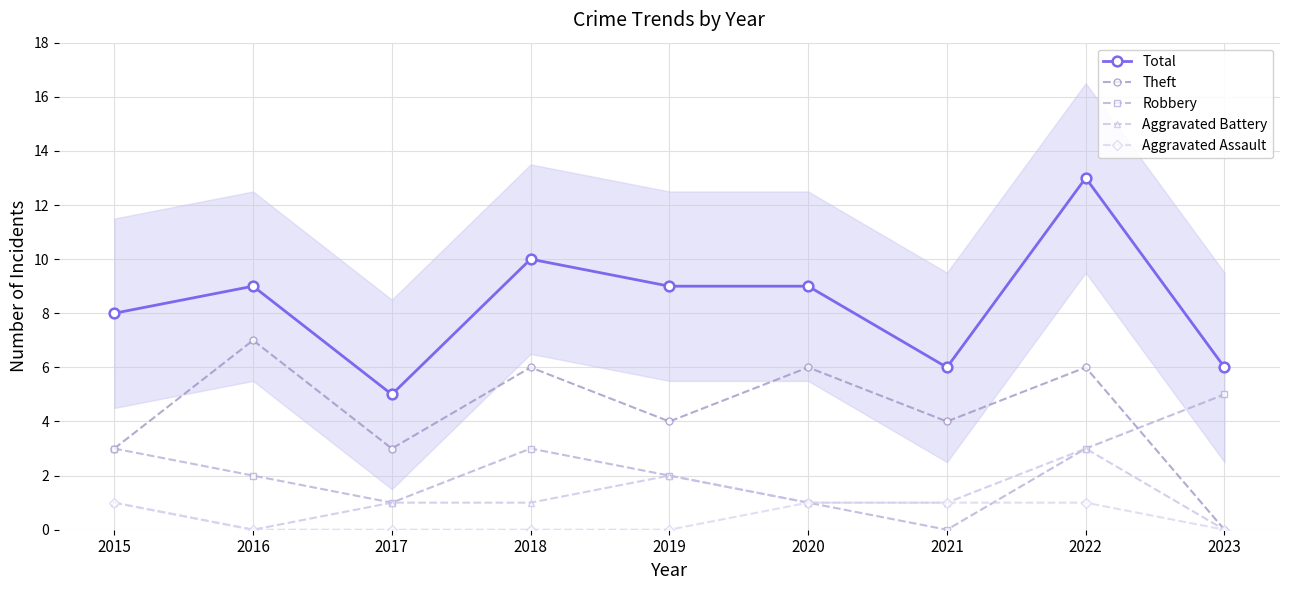

True or false: Total and Theft cross at least once.

False